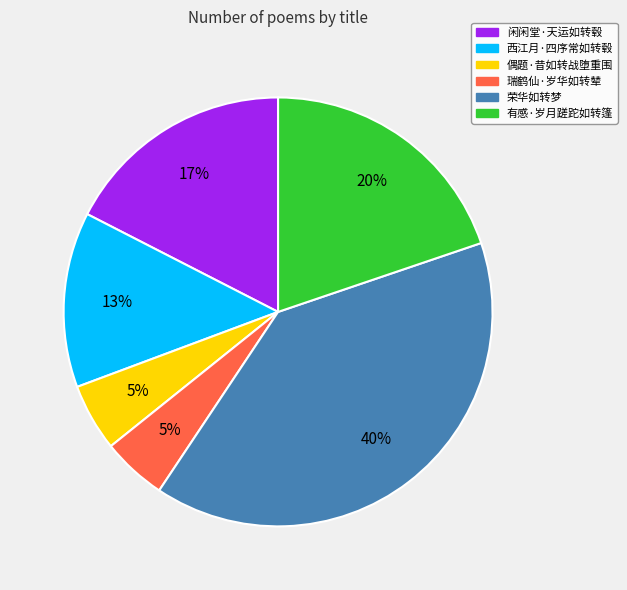

Combined, do 闲闲堂·天运如转毂 and 偶题·昔如转战堕重围 account for over 50%?

No